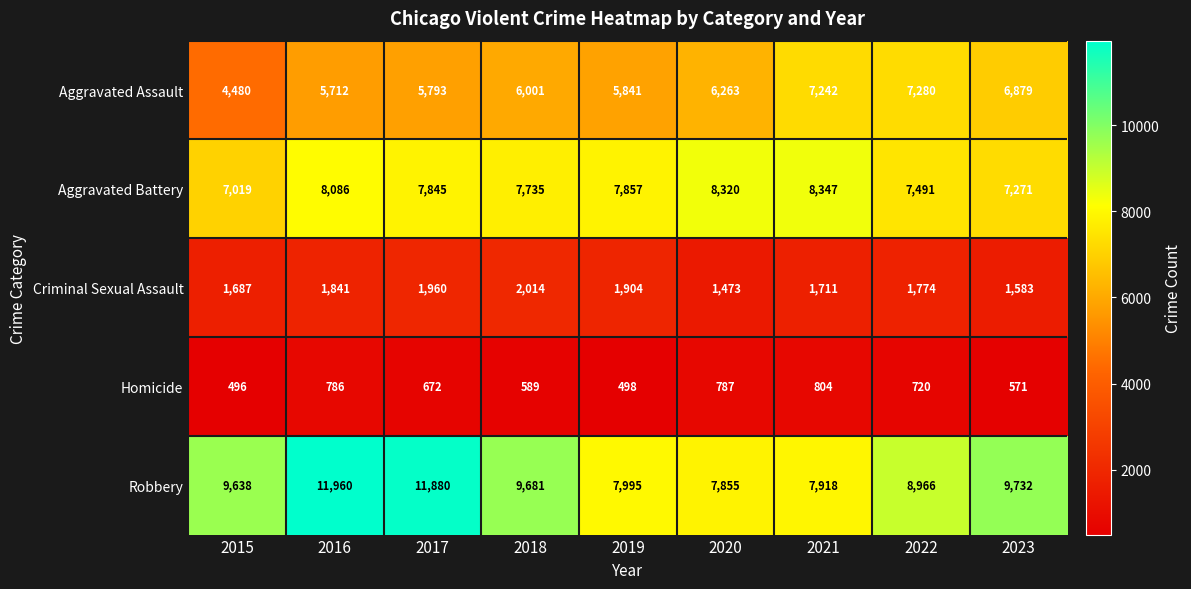

The value of Homicide at 2023 is 571. True or false?

True